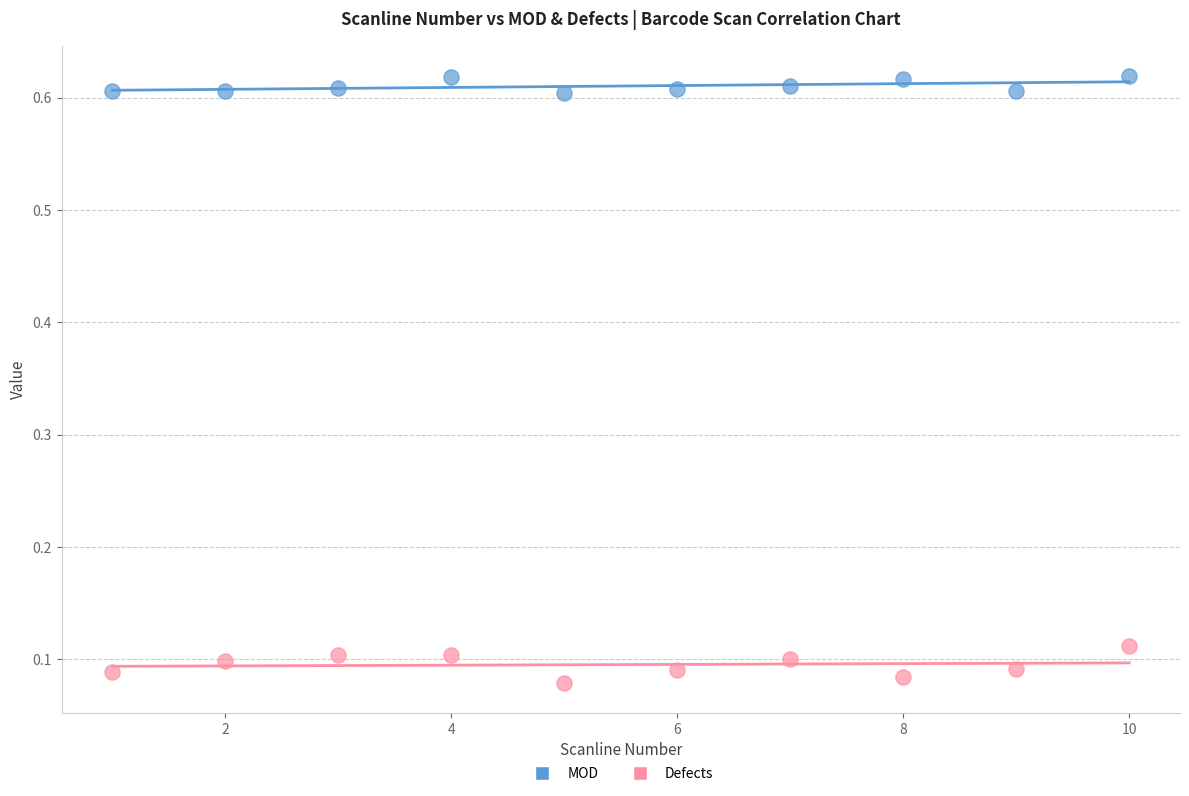

Which series contains the lowest Y value?

Defects